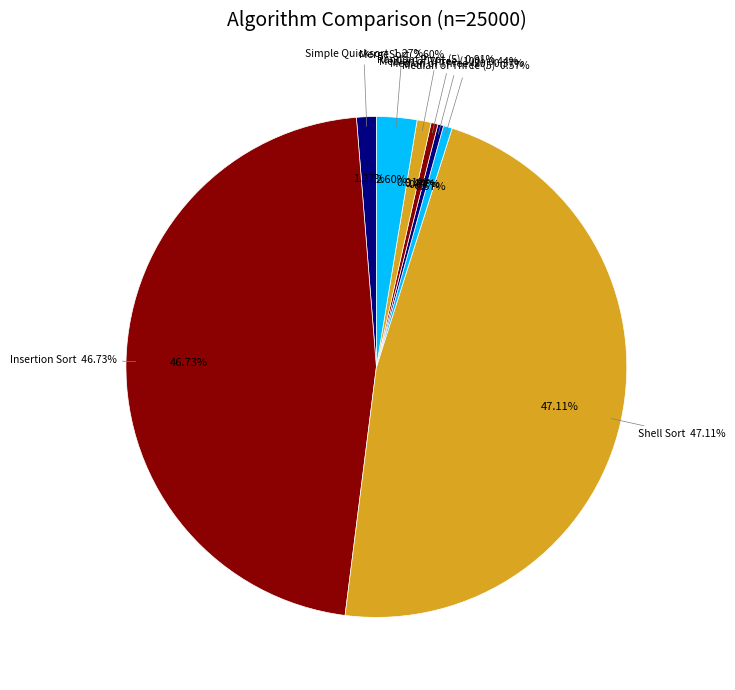

What percentage do Insertion Sort and Median of Three (100) together represent?

47.2%